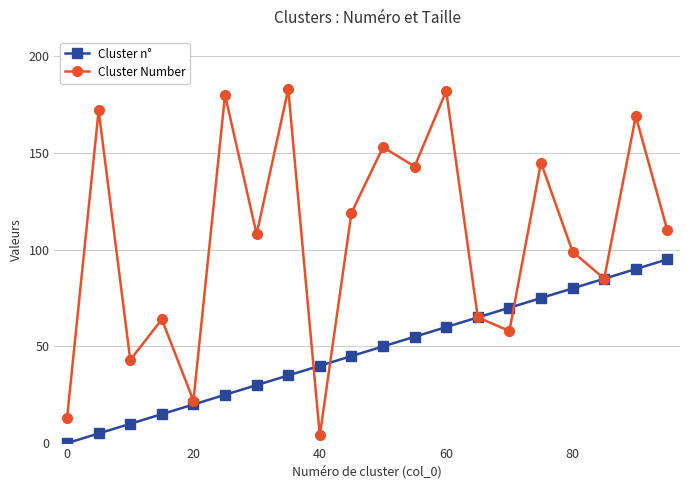

Which series has the widest spread of values?

Cluster Number